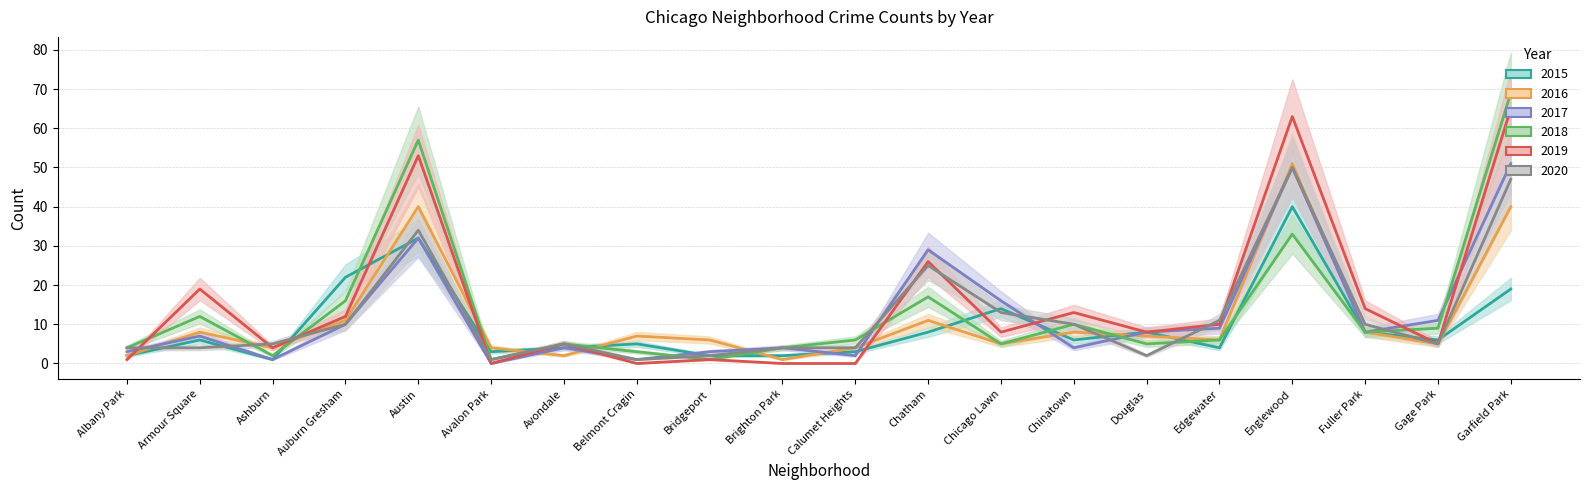

What is the total value across all series at Armour Square?

56